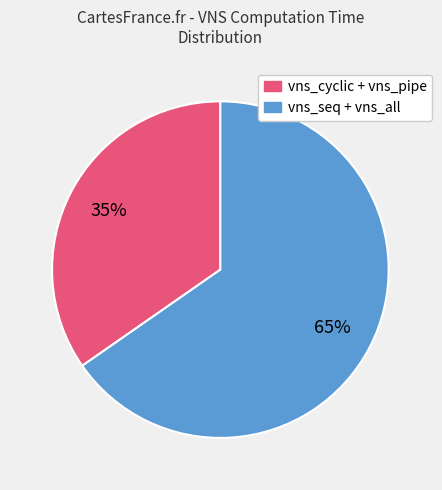

Is there any slice that represents more than half of the pie?

Yes